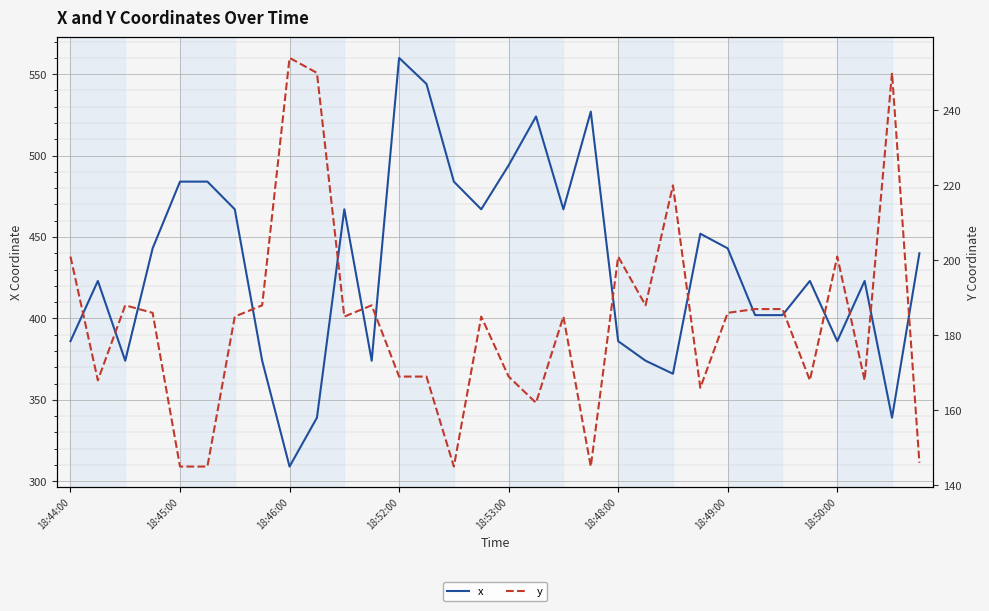

How many values in the x series exceed 440?

15